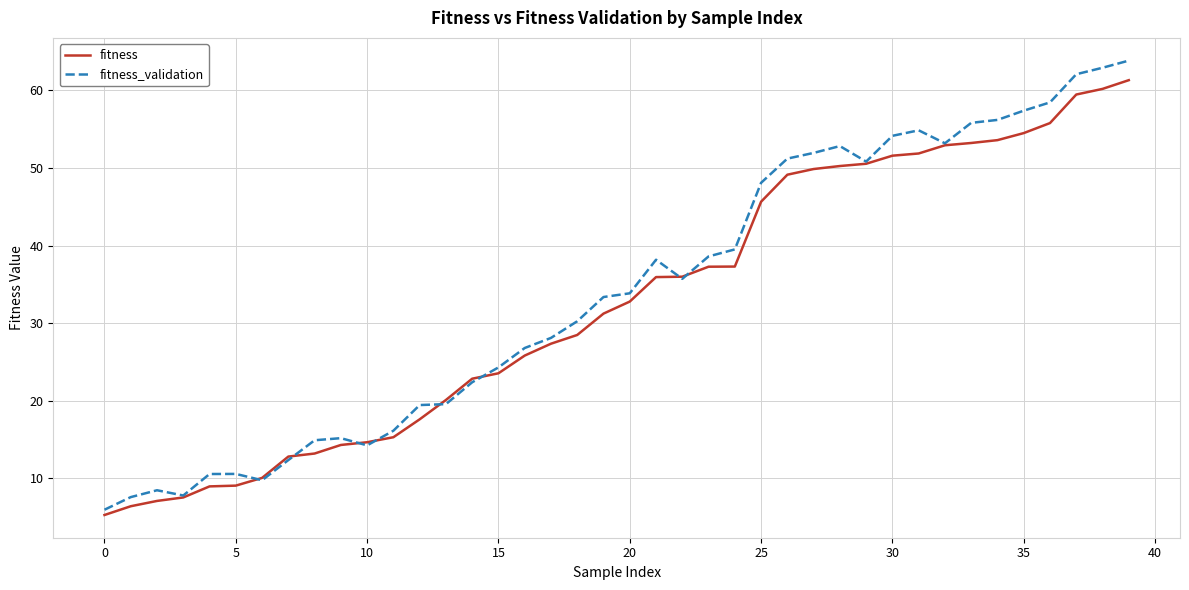

After their last crossing, which series has the higher values: fitness_validation or fitness?

fitness_validation